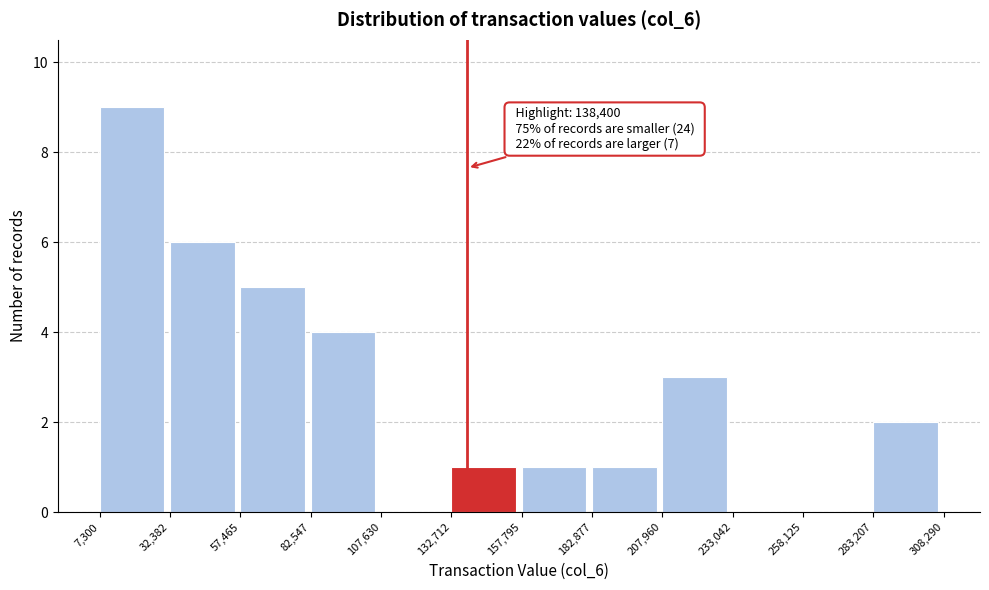

Which range on the x-axis has the tallest bar?

7,300 to 32,382